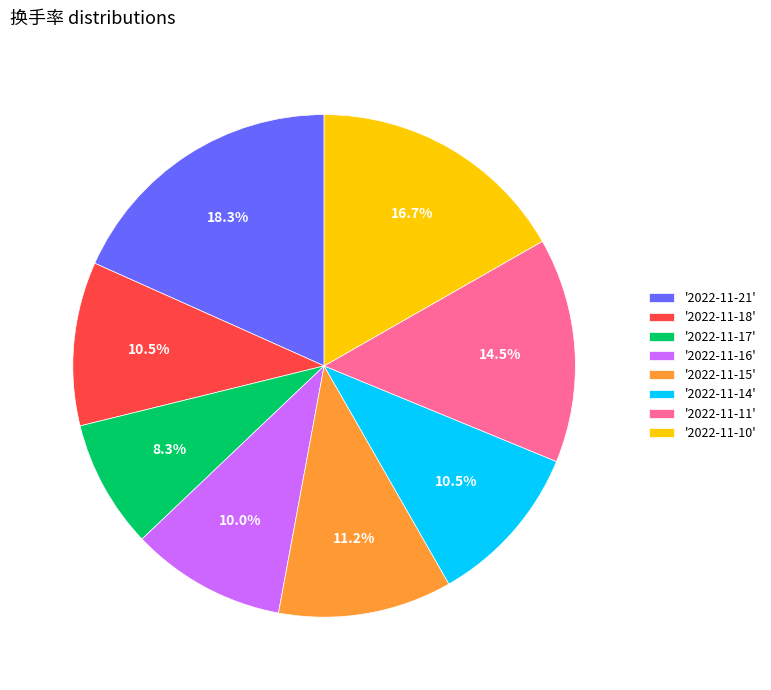

How many segments does this pie chart have?

8